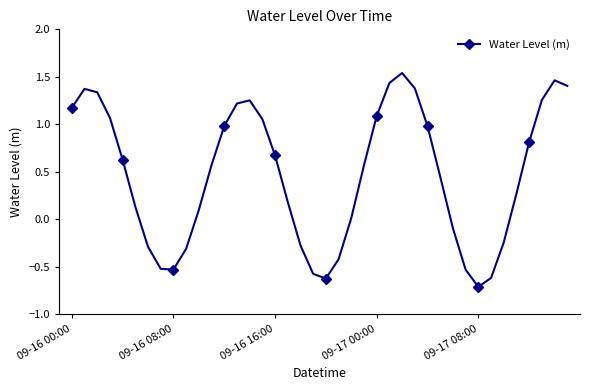

What is the average value?

0.5